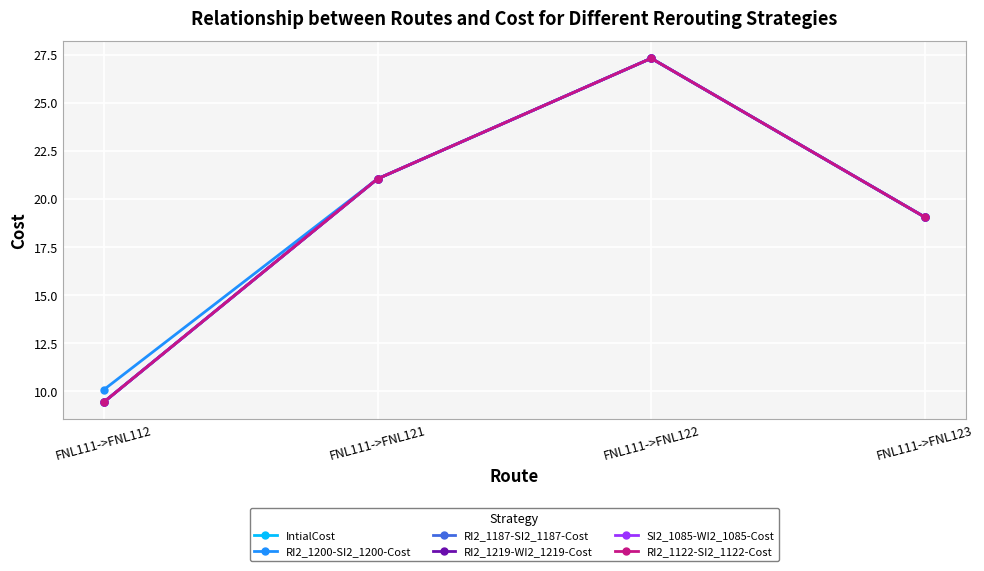

Rank the series at FNL111->FNL112 from lowest to highest value.

IntialCost, RI2_1187-SI2_1187-Cost, RI2_1219-WI2_1219-Cost, SI2_1085-WI2_1085-Cost, RI2_1122-SI2_1122-Cost, RI2_1200-SI2_1200-Cost